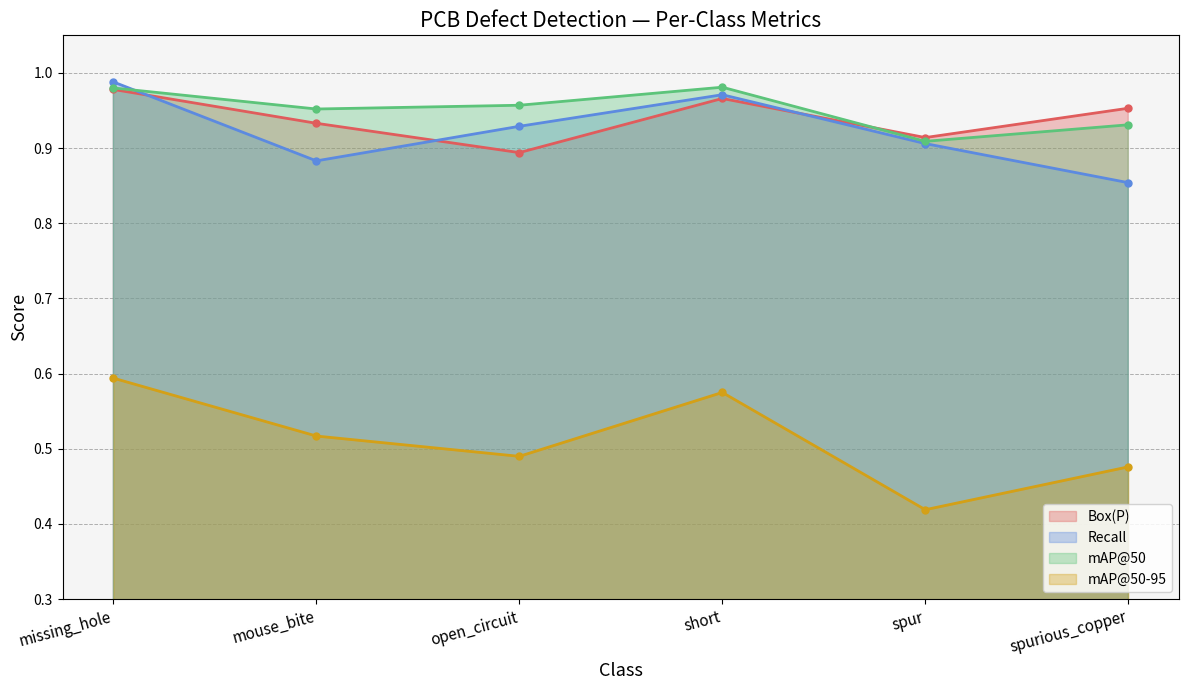

List the series in order of their peak value, lowest first.

mAP@50-95, Box(P), mAP@50, Recall